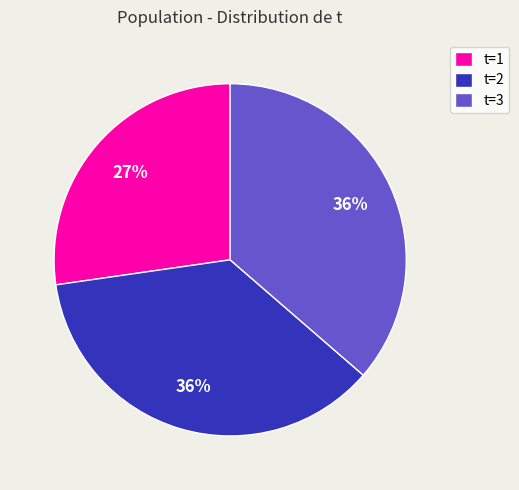

Which slice is the smallest?

t=1